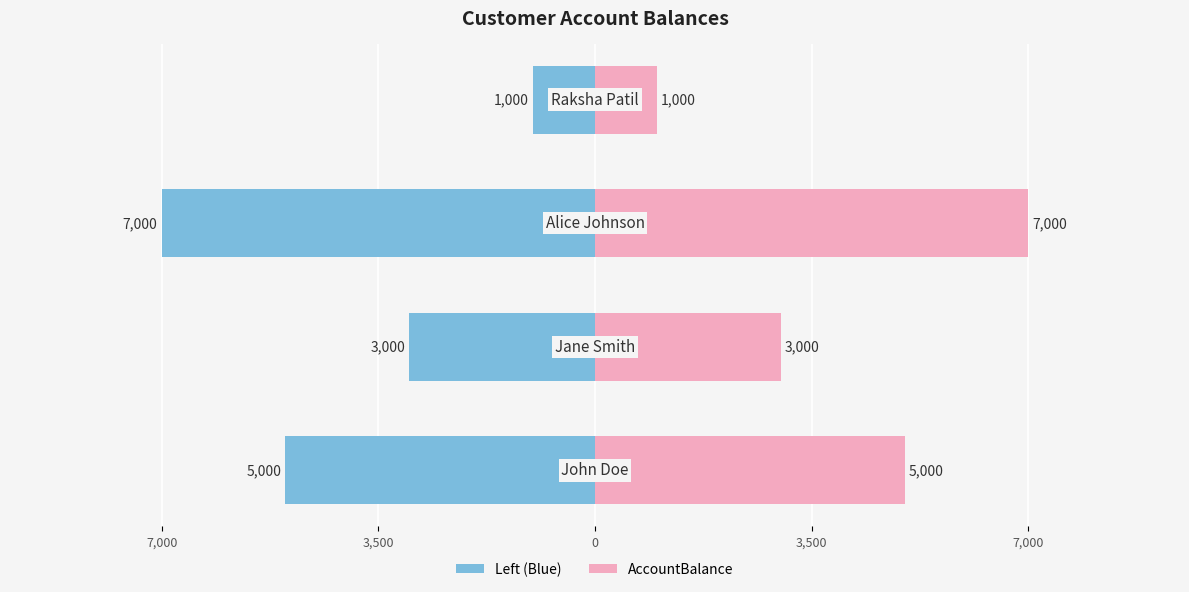

How many distinct data groups are displayed?

2